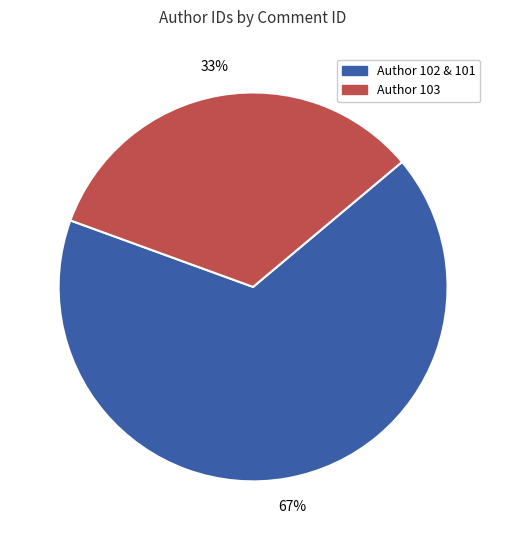

To the nearest percent, what is the average slice percentage?

50%